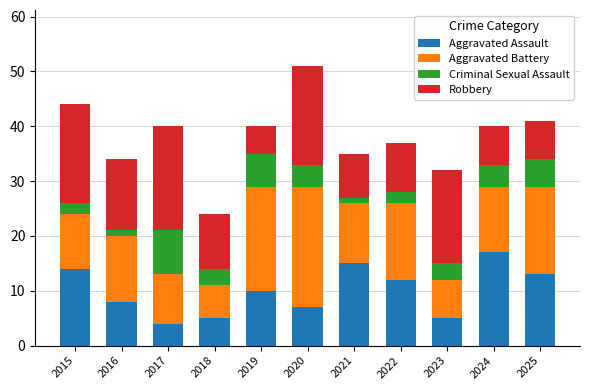

Where does the Aggravated Assault series first go above 10?

2015